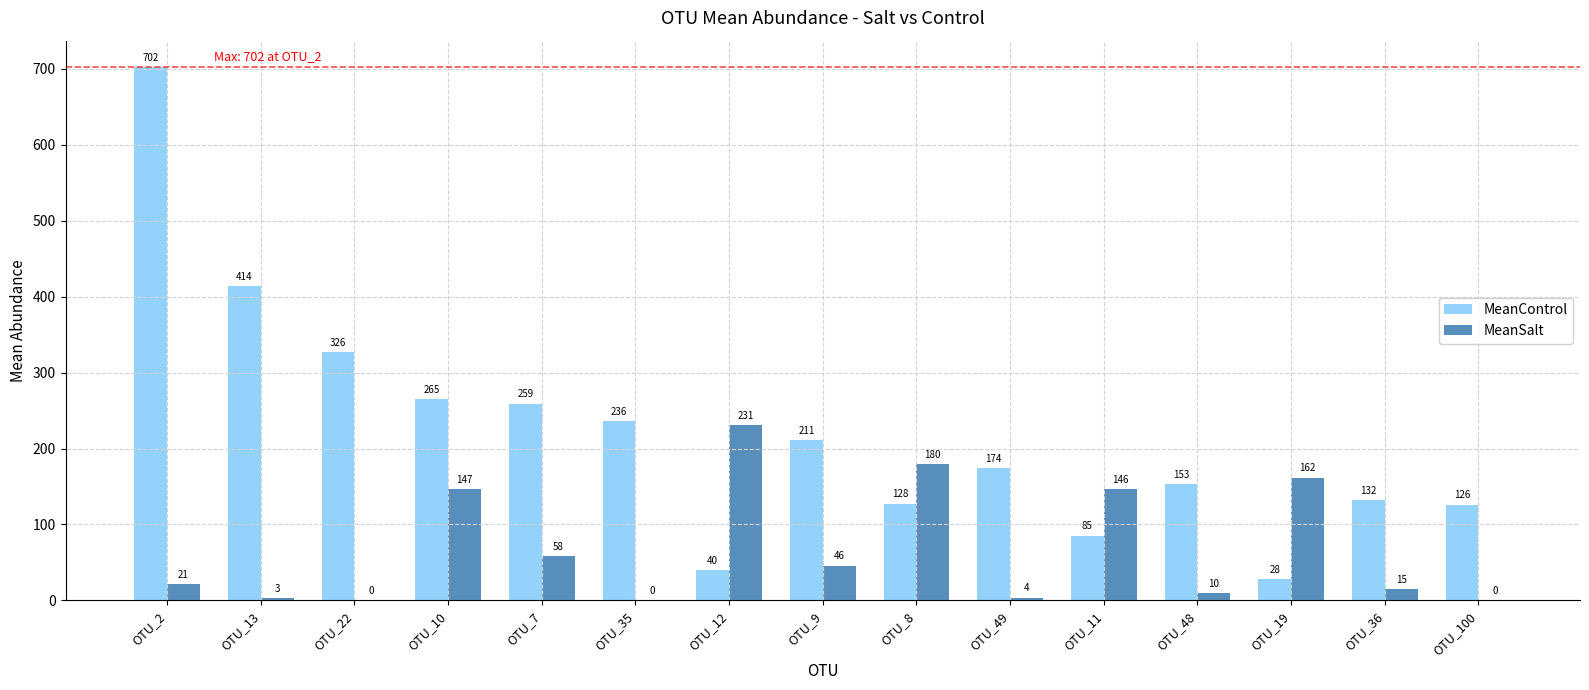

How many groups of bars are there?

15